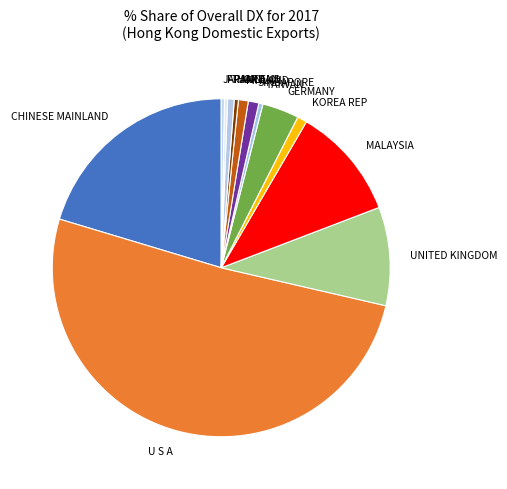

True or false: GERMANY accounts for 4% of the total.

True